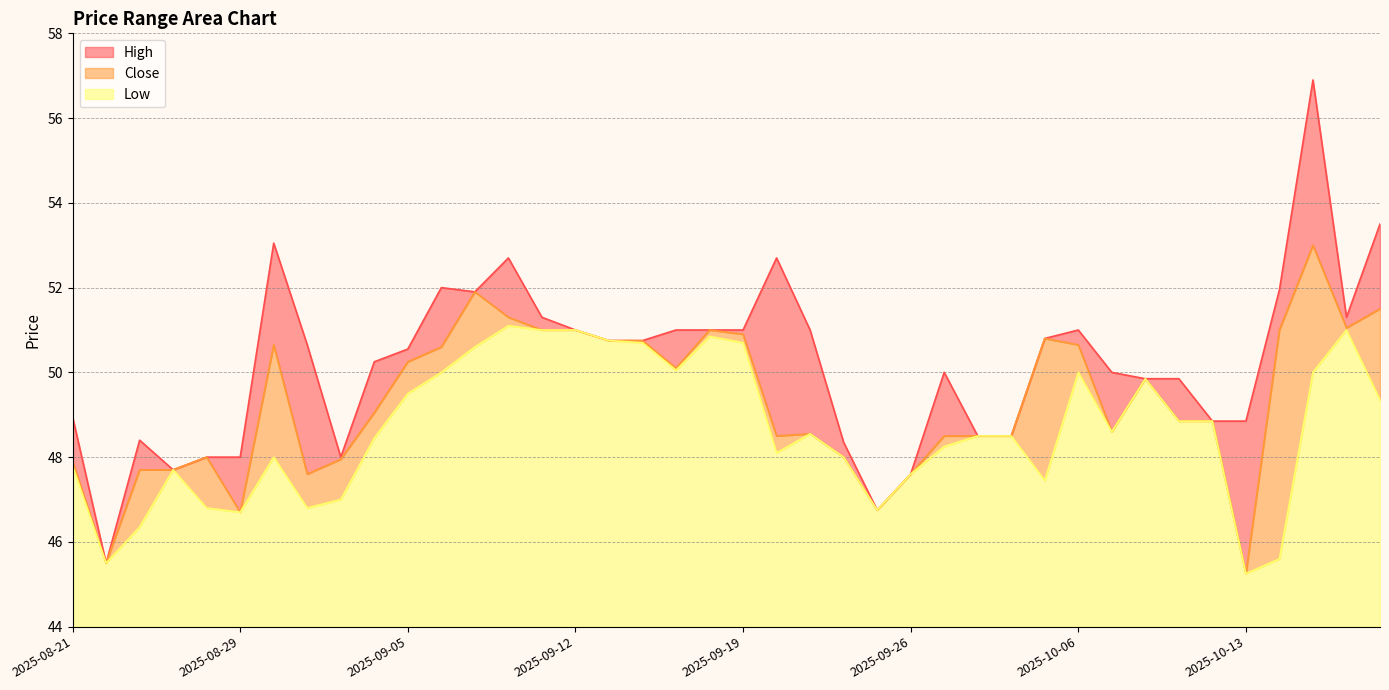

How many interior local valleys does the Close series have?

9